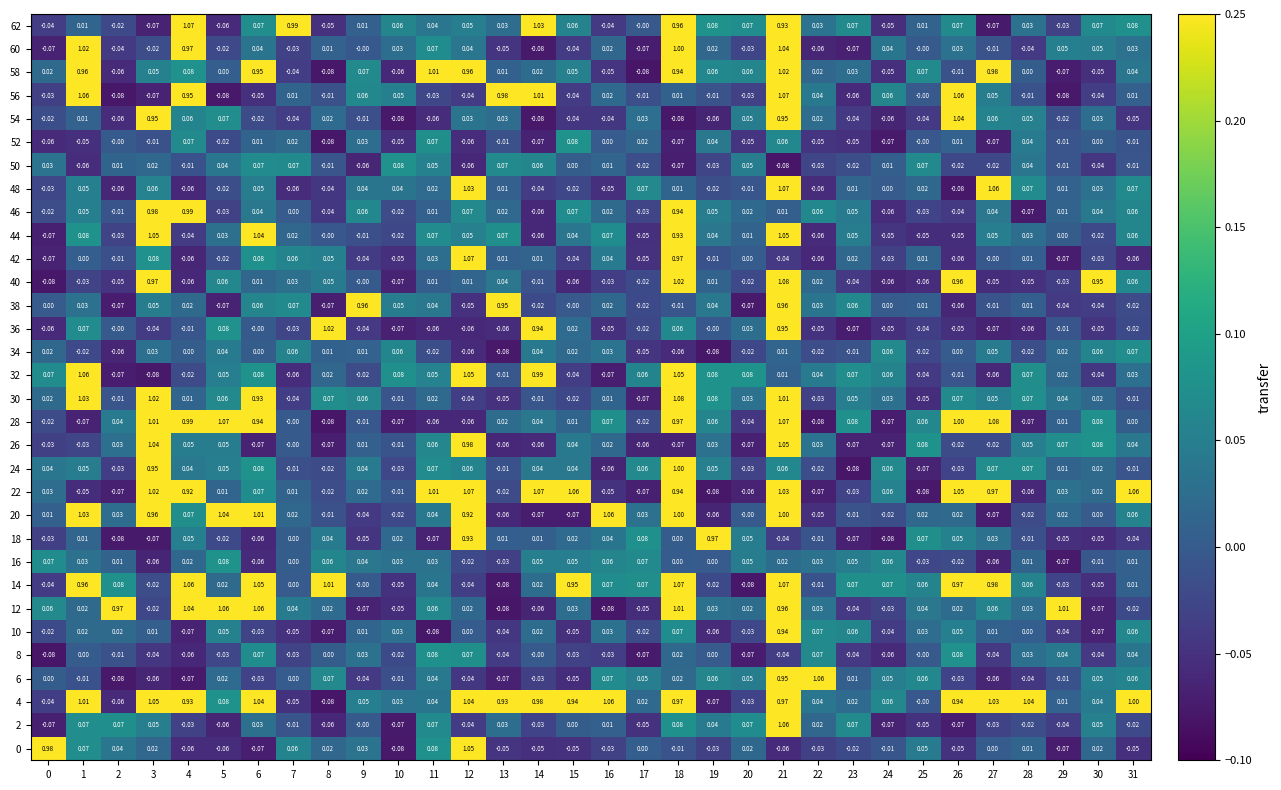

Count the number of data series in this chart.

32